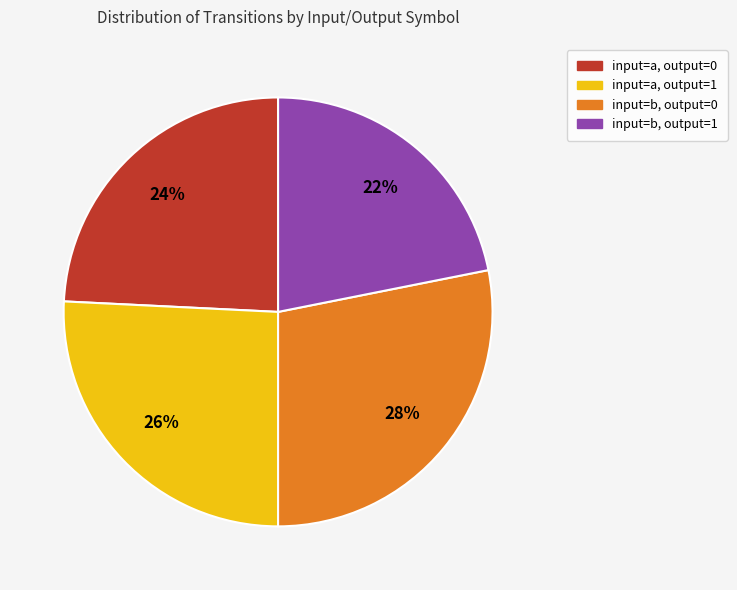

To the nearest percent, what percentage of the pie is input=a, output=1?

26%